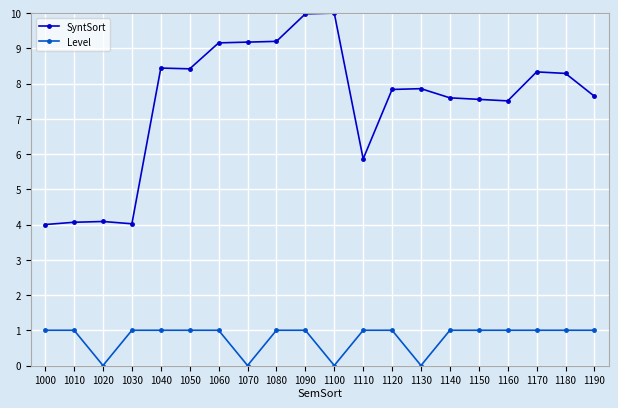

What is the total value across all series at 1000?

5.0